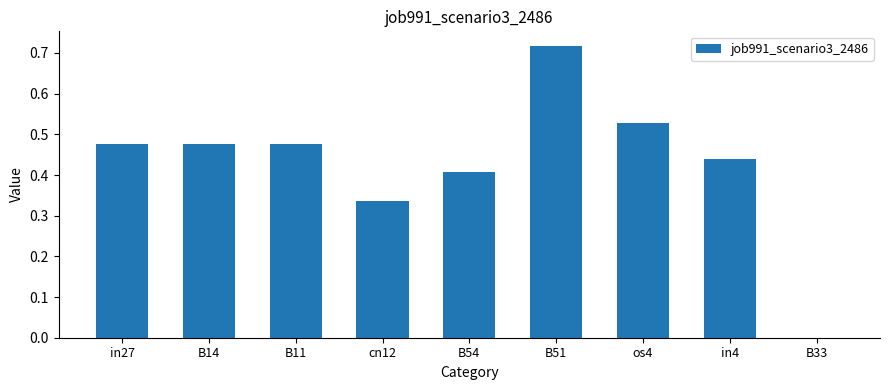

Is it true that the value at B33 is 0.4?

False